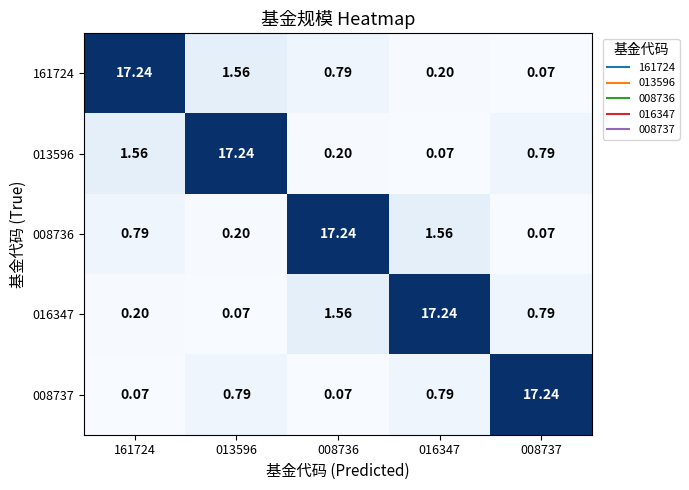

Is the value of 161724 at 161724 greater than the value of 016347 at 013596?

Yes